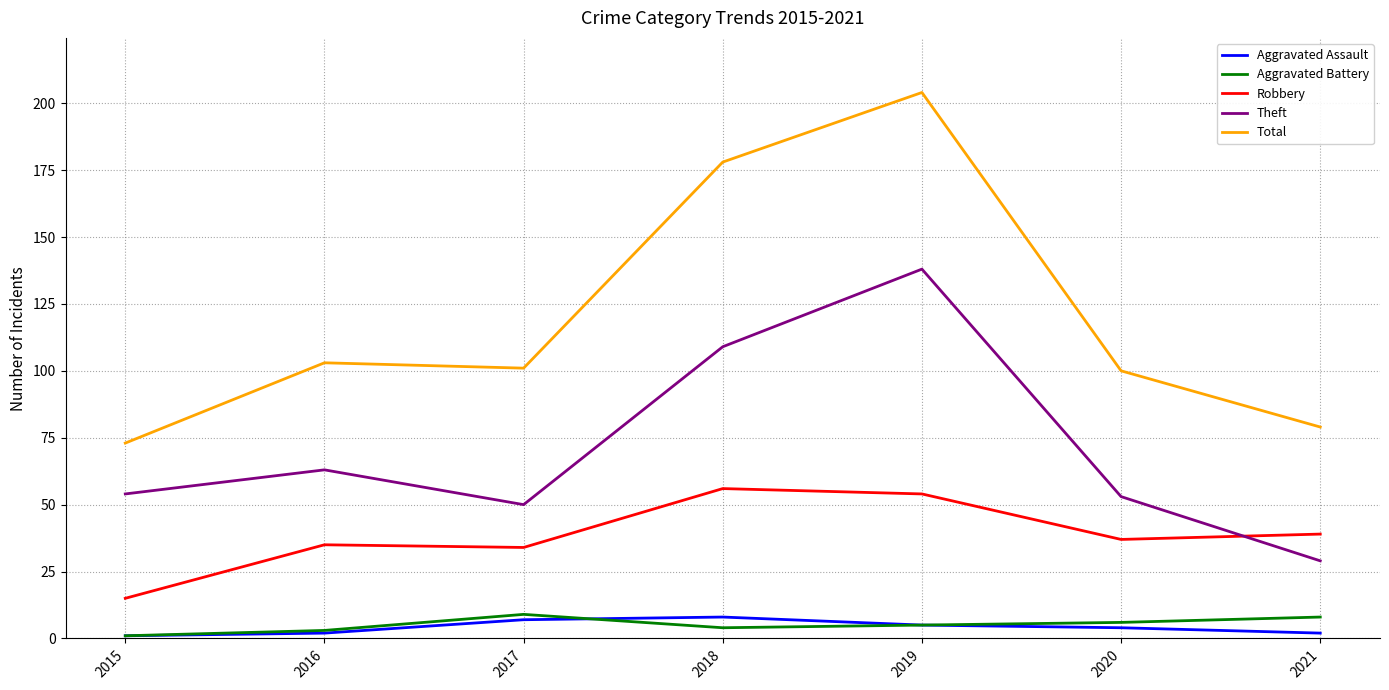

True or false: Aggravated Battery and Total cross at least once.

False